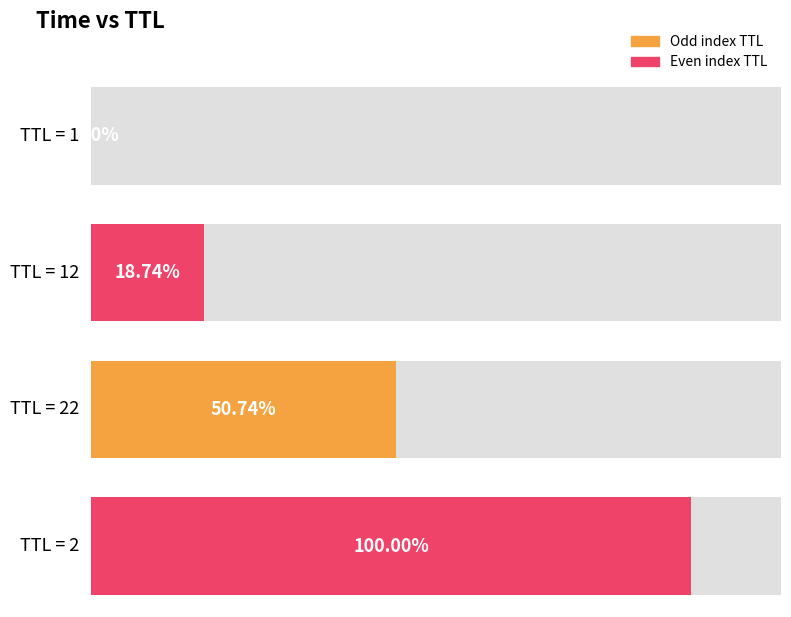

True or false: the data shows 30.0 at 2.

True